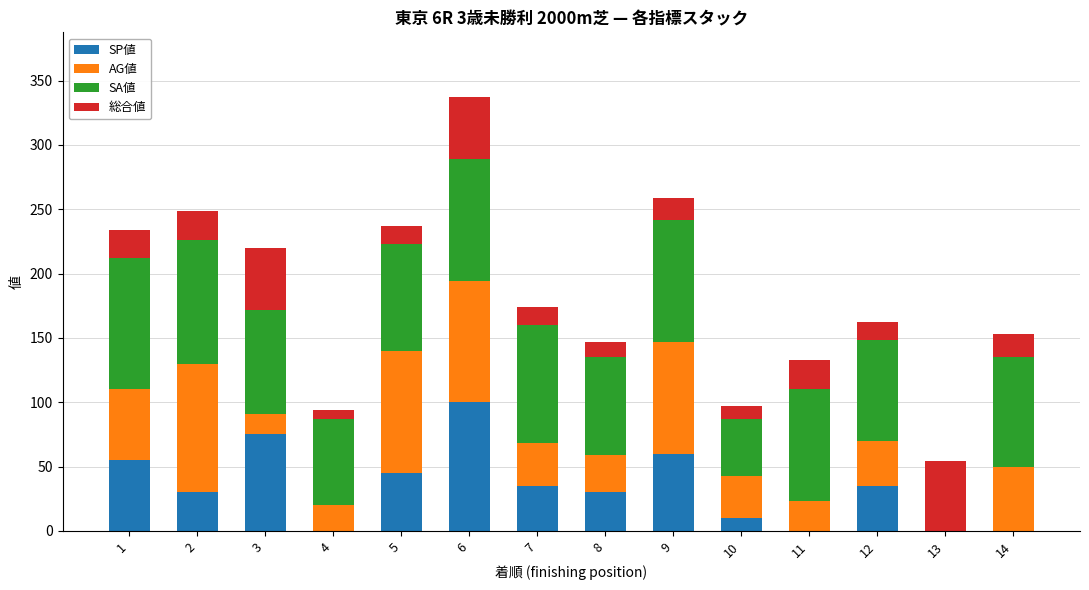

The SP値 series shows 0 at 14. True or false?

True